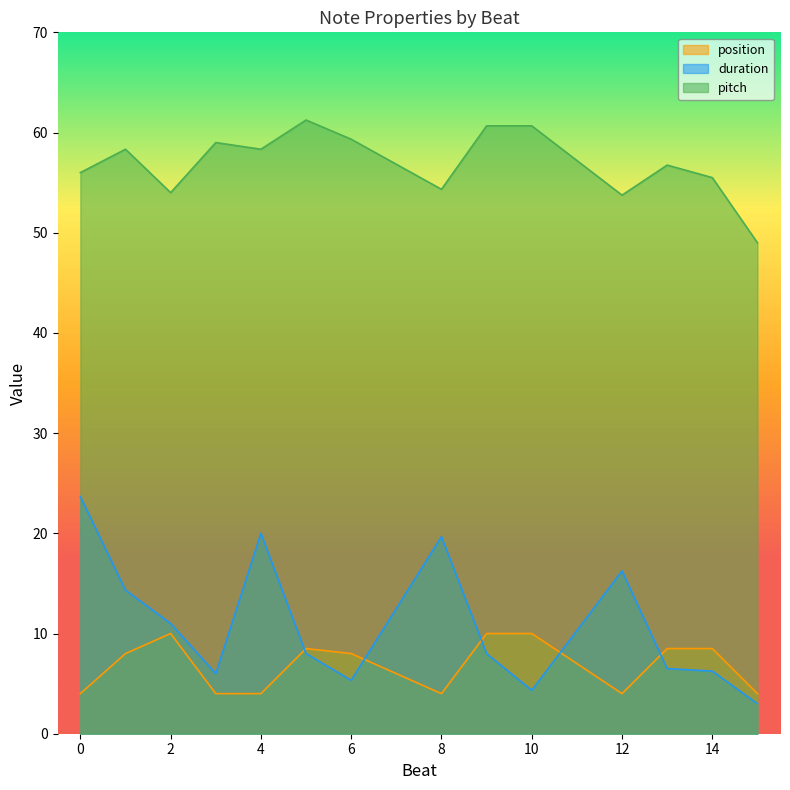

What is the minimum value for duration?

3.0